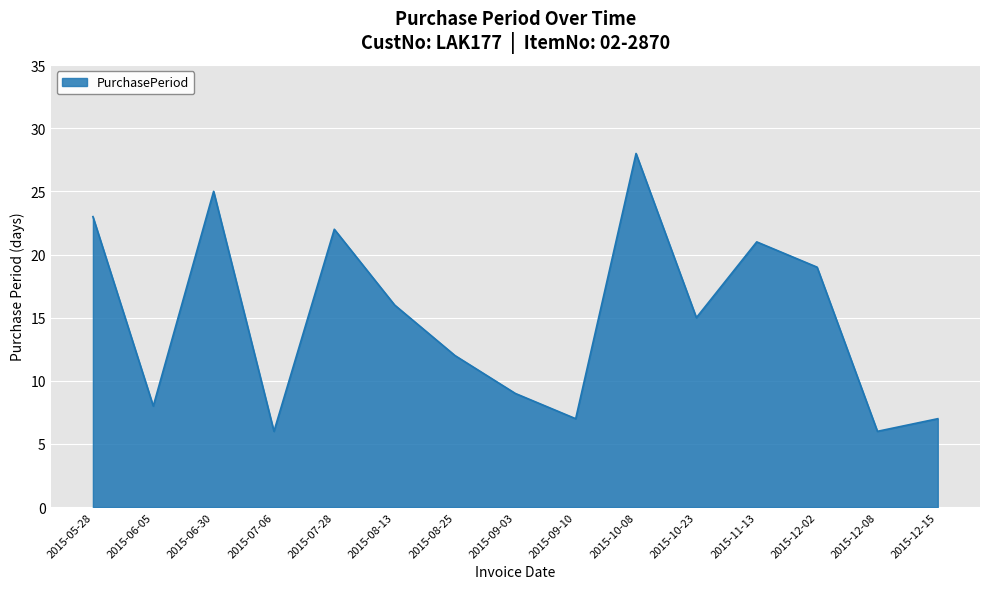

The value at 2015-07-06 is 6. True or false?

True